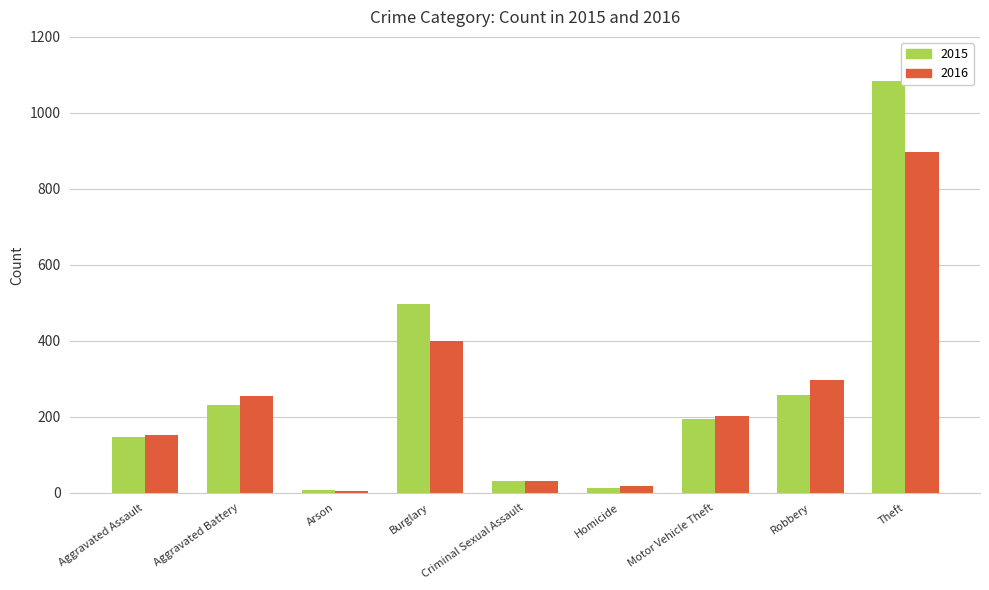

Is the value of 2016 at Aggravated Assault greater than the value of 2015 at Criminal Sexual Assault?

Yes